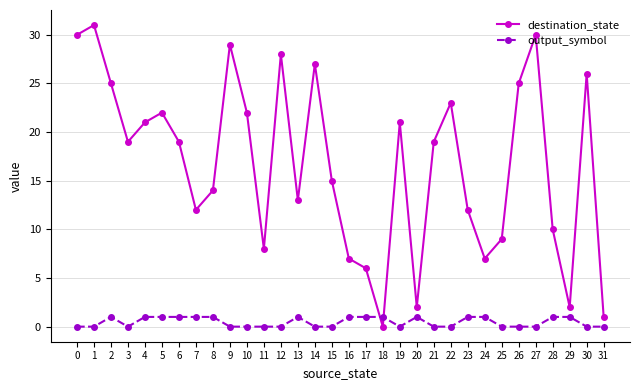

How many interior local valleys does the destination_state series have?

8